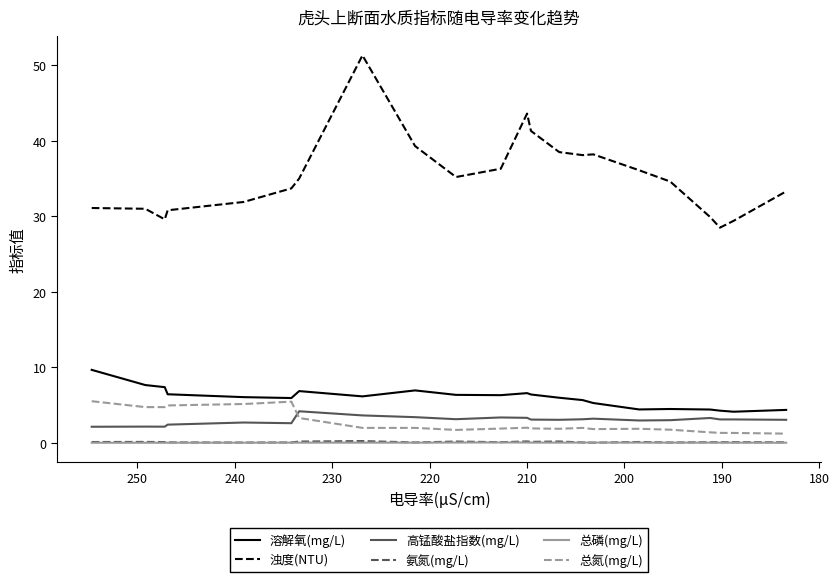

What is the value of the 总氮(mg/L) point at the 4th from the left?

5.0